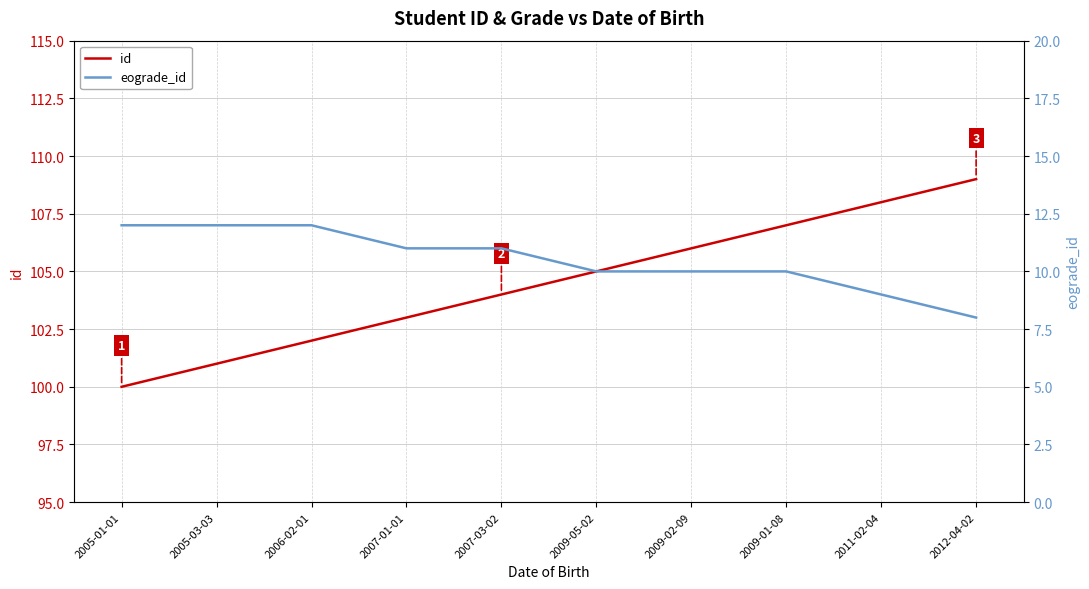

Reading left to right, what are all the values shown in this chart?

id: 2005-01-01=100	2005-03-03=101	2006-02-01=102	2007-01-01=103	2007-03-02=104	2009-05-02=105	2009-02-09=106	2009-01-08=107	2011-02-04=108	2012-04-02=109
eograde_id: 2005-01-01=12	2005-03-03=12	2006-02-01=12	2007-01-01=11	2007-03-02=11	2009-05-02=10	2009-02-09=10	2009-01-08=10	2011-02-04=9	2012-04-02=8